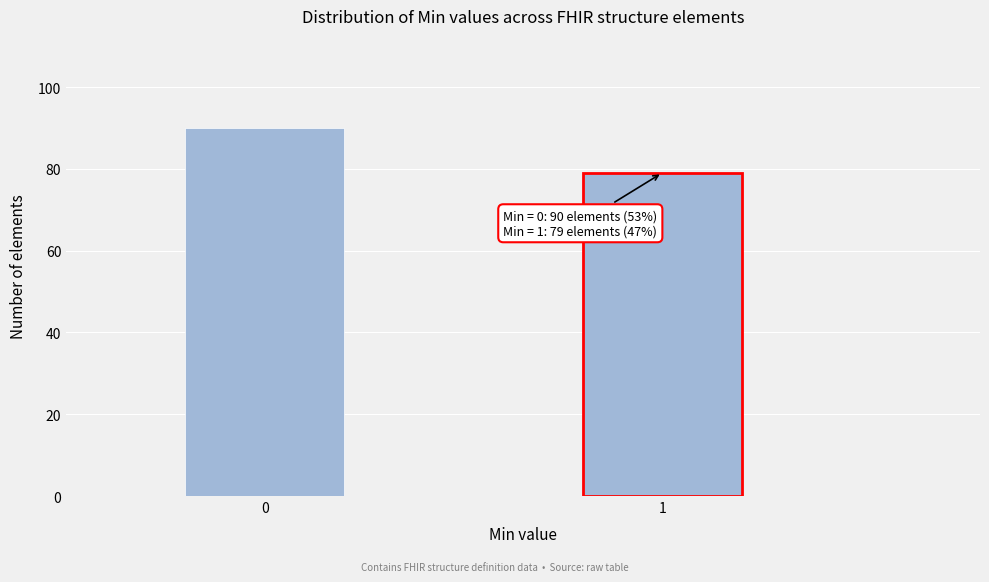

Reading right to left, what are all the values shown in this chart?

79	90